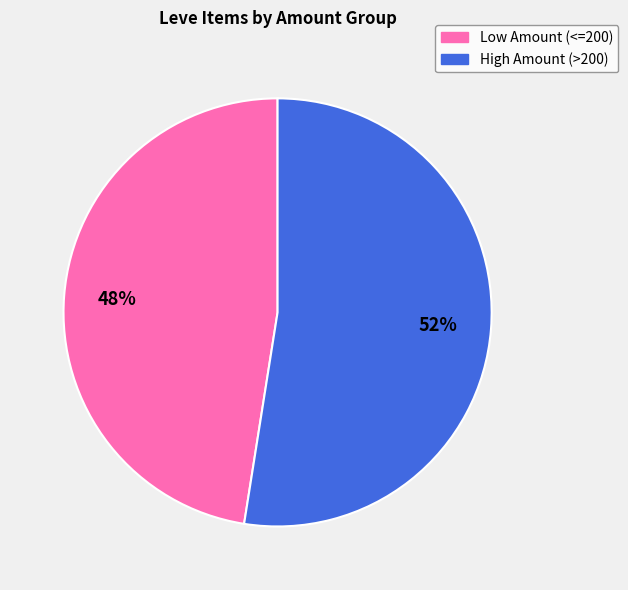

To the nearest percent, what is the average slice percentage?

50%